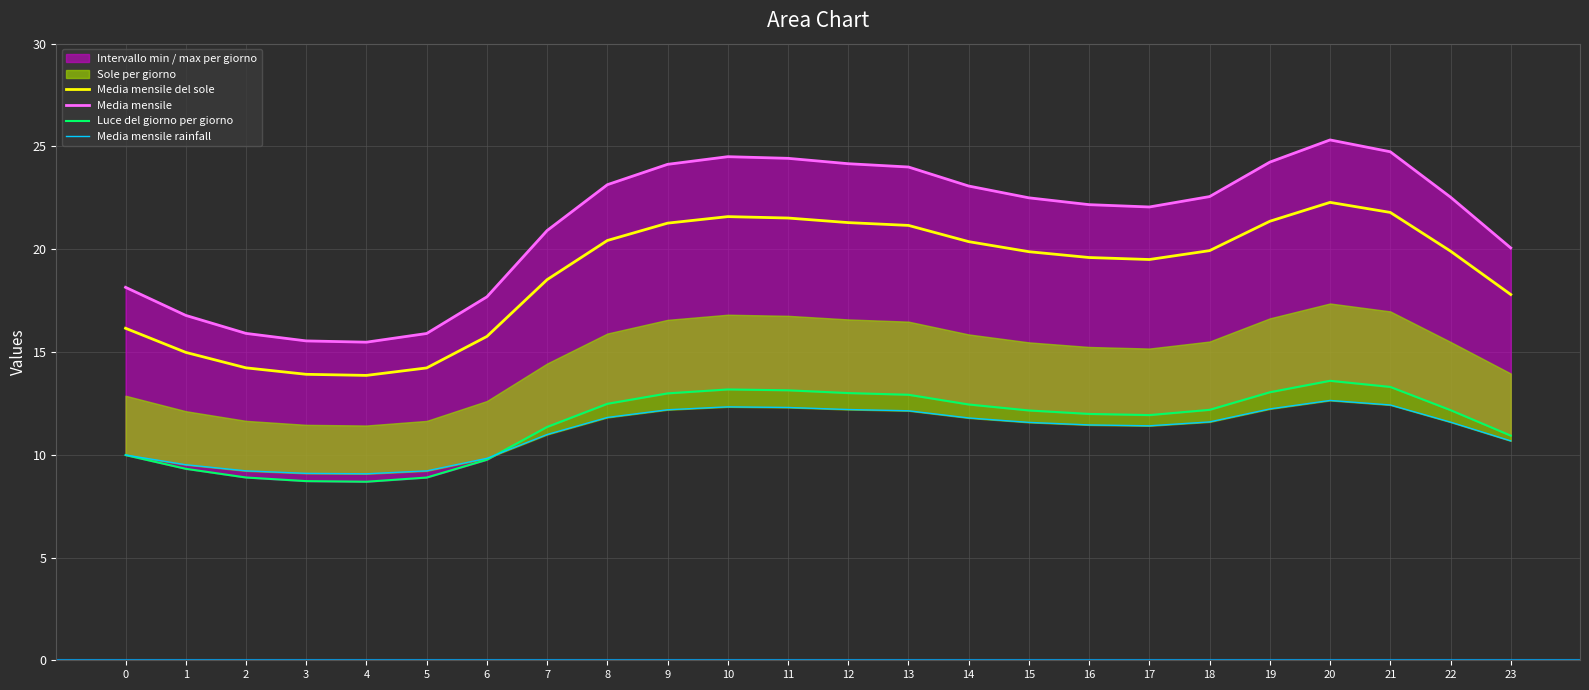

Read the Luce del giorno per giorno value at 12.

13.0